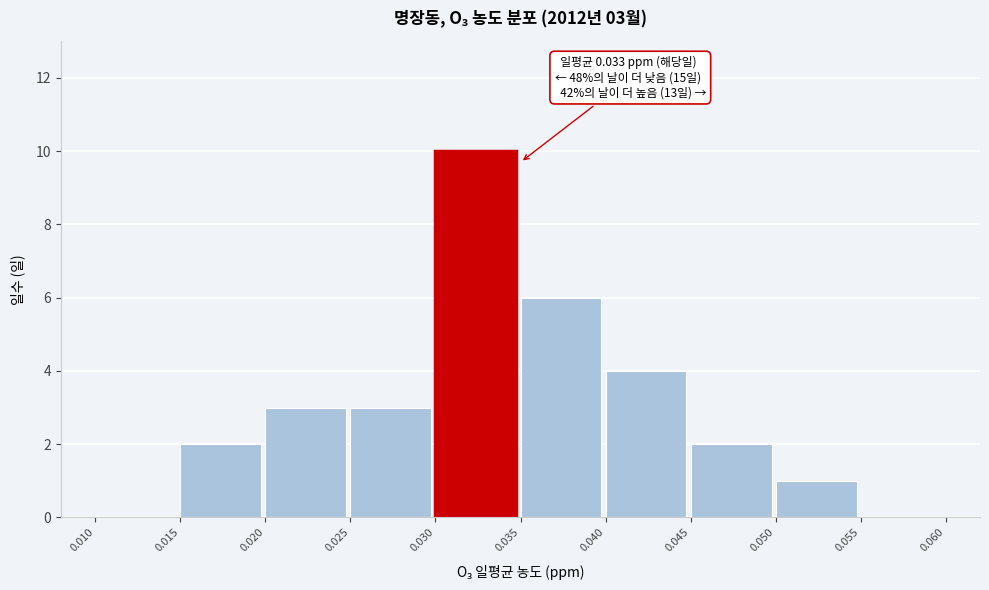

Over which range of the x-axis is the bar tallest?

0.030 to 0.035